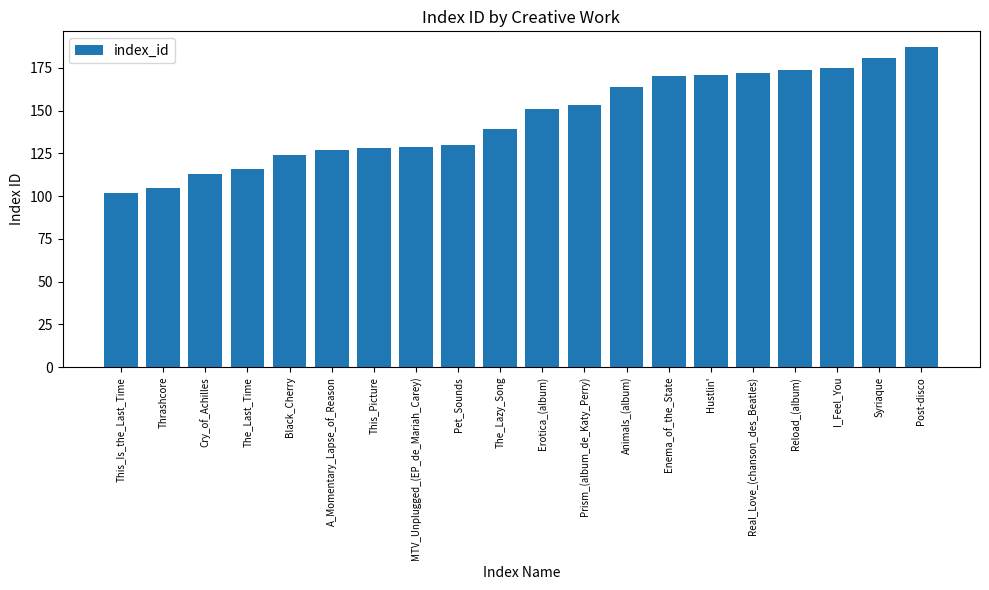

True or false: the data shows 116 at The_Last_Time.

True